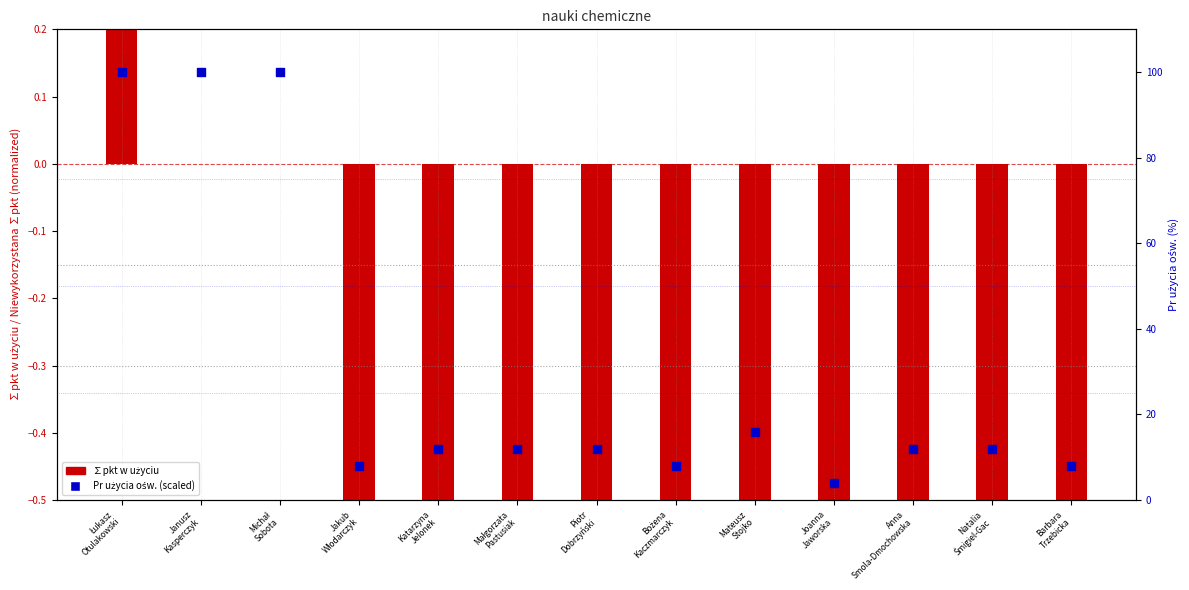

What is the change in value from Natalia
Śmigiel-Gac to Barbara
Trzebicka?

-4